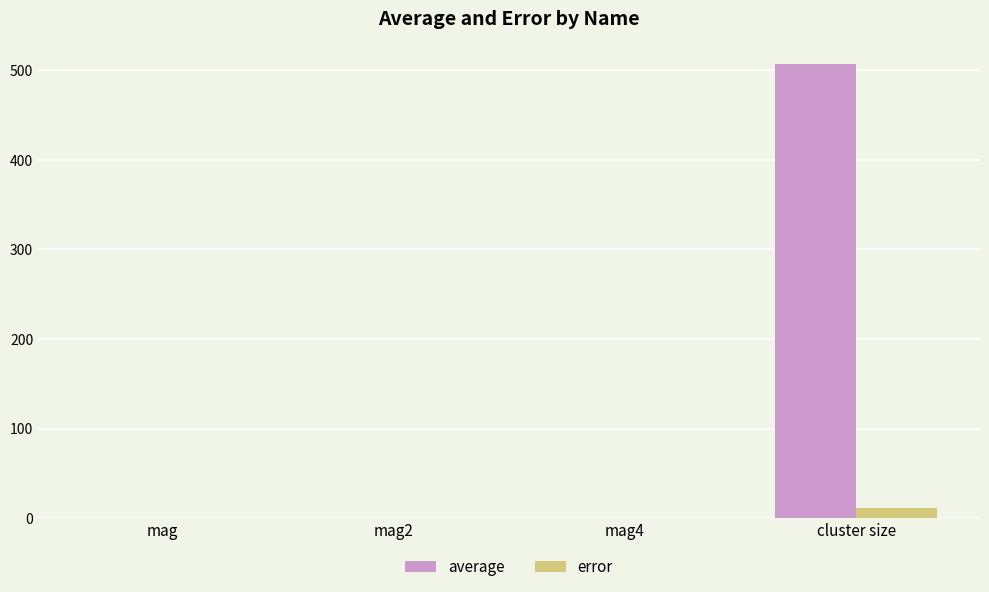

At which label does average reach its peak?

cluster size